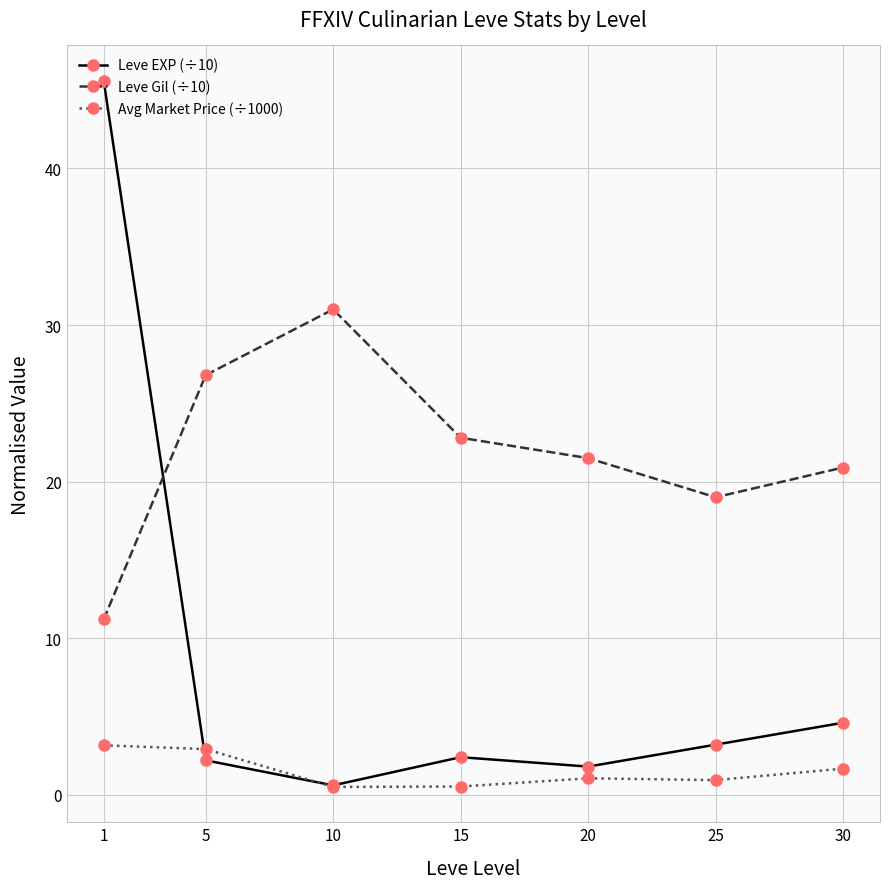

What is the average value of the Leve EXP (÷10) series?

8.6